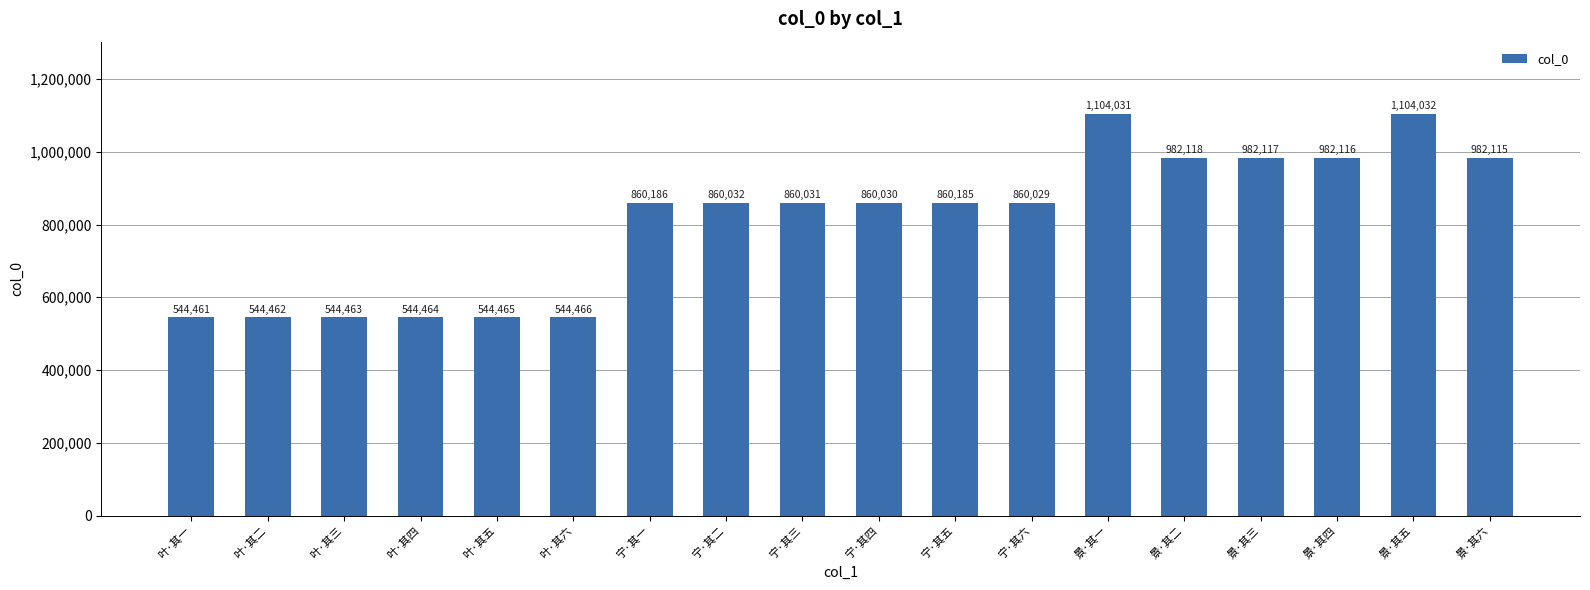

Reading left to right, transcribe all the data shown in this chart.

叶·其一=544461	叶·其二=544462	叶·其三=544463	叶·其四=544464	叶·其五=544465	叶·其六=544466	宁·其一=860186	宁·其二=860032	宁·其三=860031	宁·其四=860030	宁·其五=860185	宁·其六=860029	景·其一=1104031	景·其二=982118	景·其三=982117	景·其四=982116	景·其五=1104032	景·其六=982115